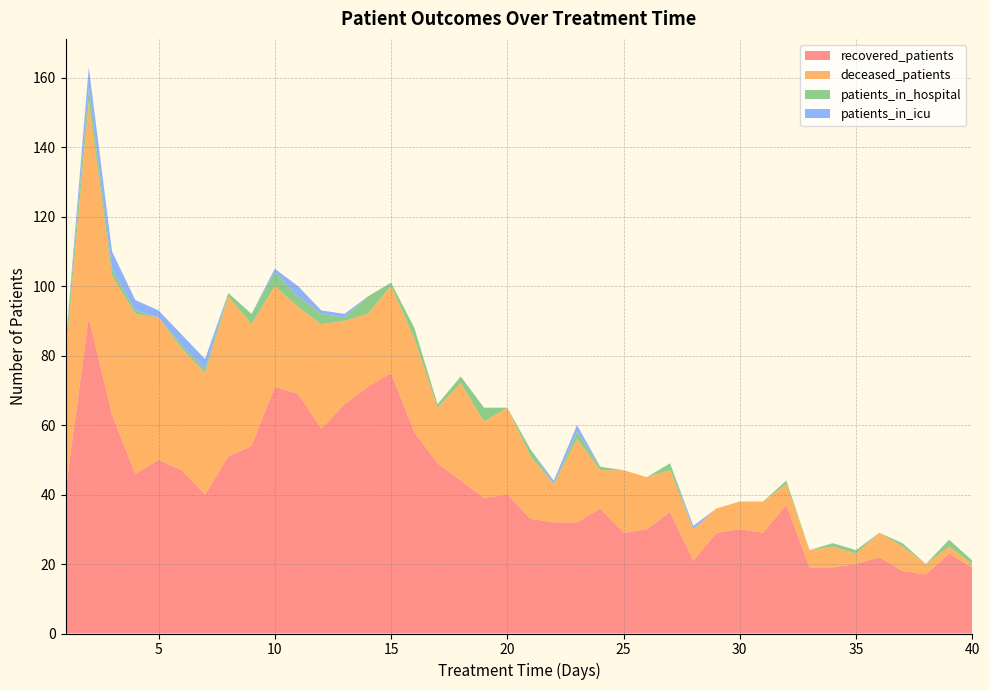

Reading left to right, transcribe all the data shown in this chart.

recovered_patients: 1=41	2=91	3=63	4=46	5=50	6=47	7=40	8=51	9=54	10=71	11=69	12=59	13=66	14=71	15=75	16=58	17=49	18=44	19=39	20=40	21=33	22=32	23=32	24=36	25=29	26=30	27=35	28=21	29=29	30=30	31=29	32=37	33=19	34=19	35=20	36=22	37=18	38=17	39=23	40=19
deceased_patients: 1=39	2=62	3=40	4=46	5=41	6=35	7=35	8=46	9=35	10=29	11=25	12=30	13=24	14=21	15=25	16=27	17=16	18=28	19=22	20=25	21=18	22=11	23=24	24=11	25=18	26=15	27=12	28=9	29=7	30=8	31=9	32=6	33=5	34=6	35=3	36=7	37=7	38=3	39=2	40=1
patients_in_hospital: 1=3	2=4	3=2	4=1	5=0	6=1	7=1	8=1	9=3	10=4	11=3	12=3	13=1	14=5	15=1	16=3	17=1	18=2	19=4	20=0	21=2	22=0	23=2	24=1	25=0	26=0	27=2	28=0	29=0	30=0	31=0	32=1	33=0	34=1	35=1	36=0	37=1	38=0	39=2	40=1
patients_in_icu: 1=0	2=6	3=5	4=3	5=2	6=3	7=3	8=0	9=0	10=1	11=3	12=1	13=1	14=0	15=0	16=0	17=0	18=0	19=0	20=0	21=0	22=1	23=2	24=0	25=0	26=0	27=0	28=1	29=0	30=0	31=0	32=0	33=0	34=0	35=0	36=0	37=0	38=0	39=0	40=0